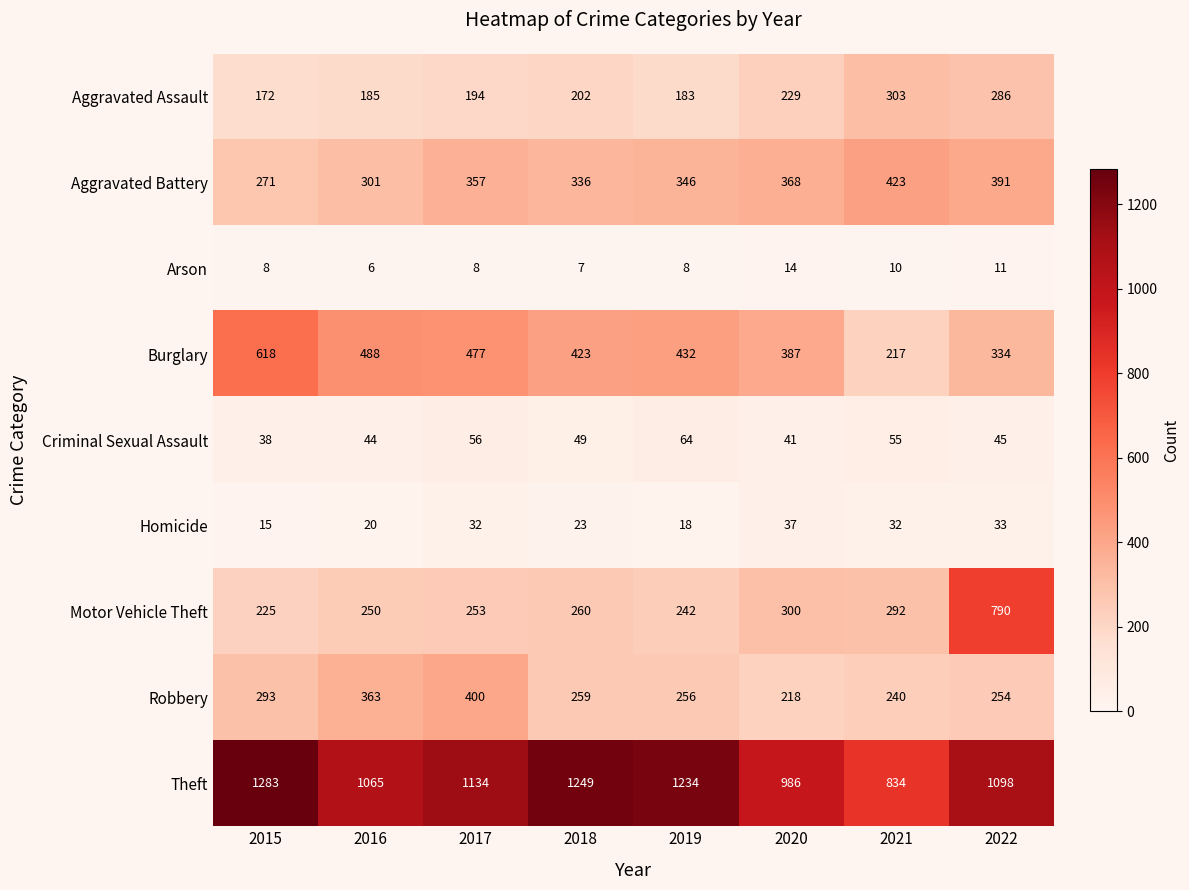

Which category has the lowest value in the Motor Vehicle Theft series?

2015